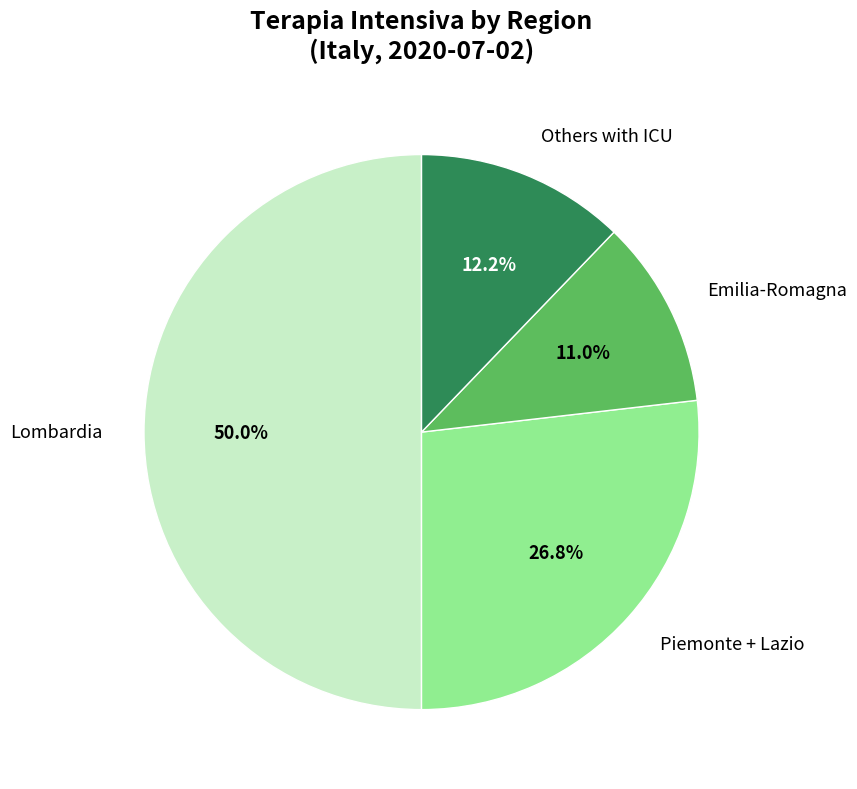

What percentage is NOT represented by Others with ICU?

87.8%